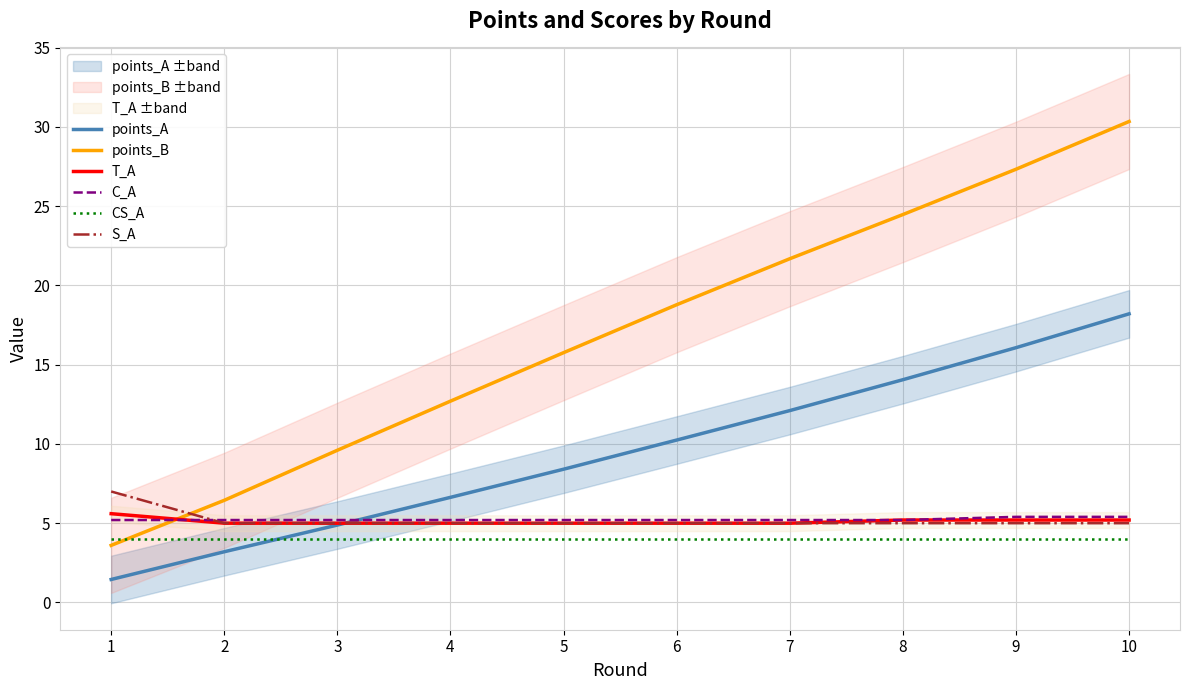

Which series changed the most between 3 and 6?

points_B